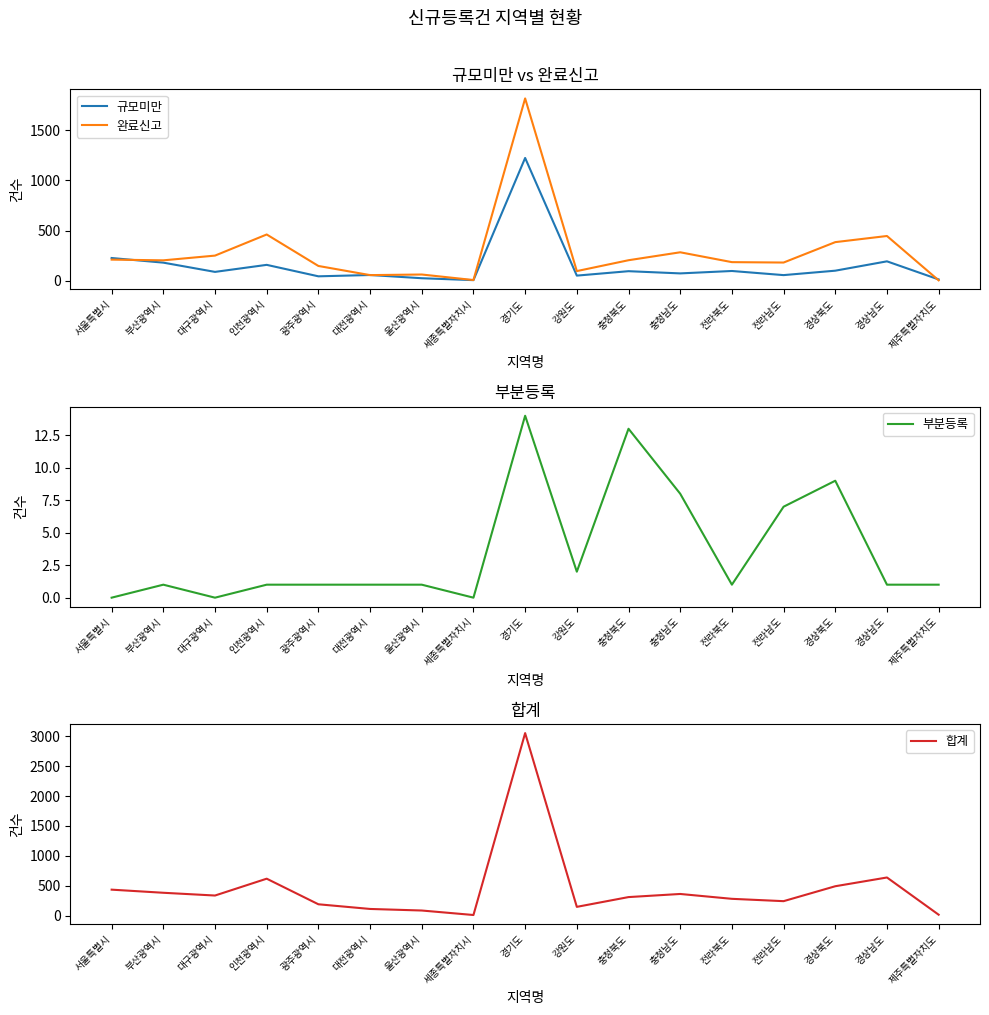

Between 광주광역시 and 대전광역시, which series saw the biggest shift?

완료신고